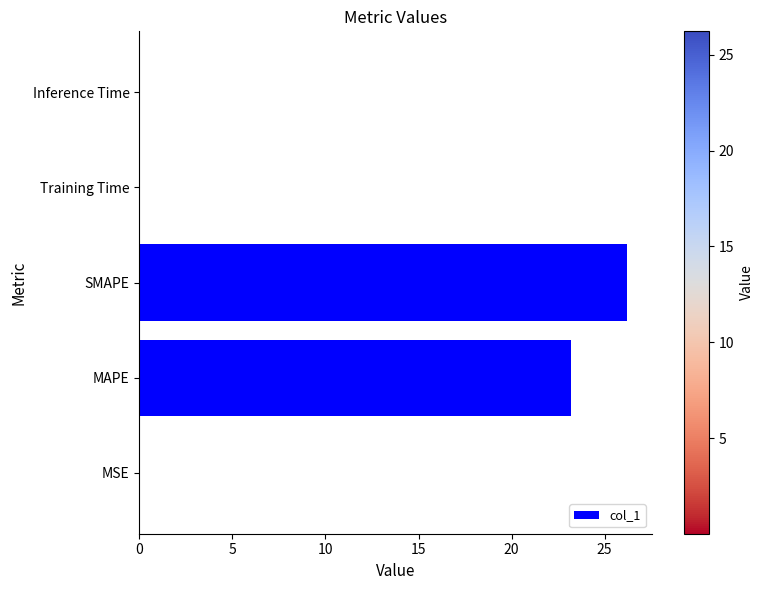

At which label is the value closest to 13?

MAPE